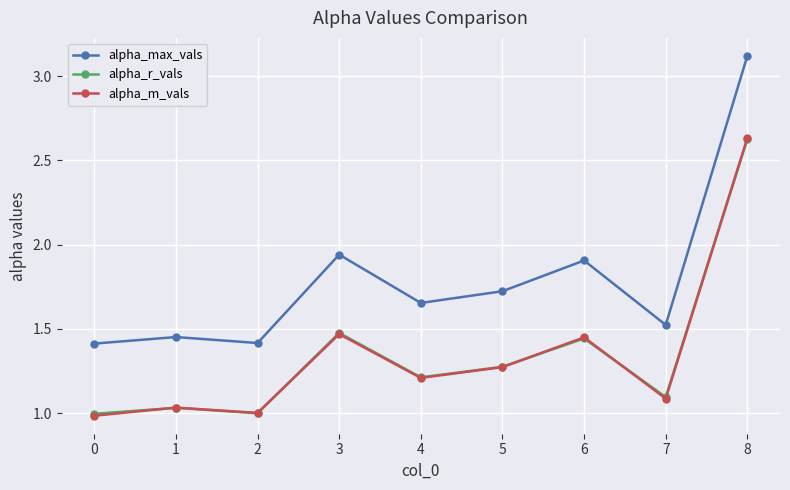

True or false: alpha_r_vals and alpha_max_vals cross at least once.

False